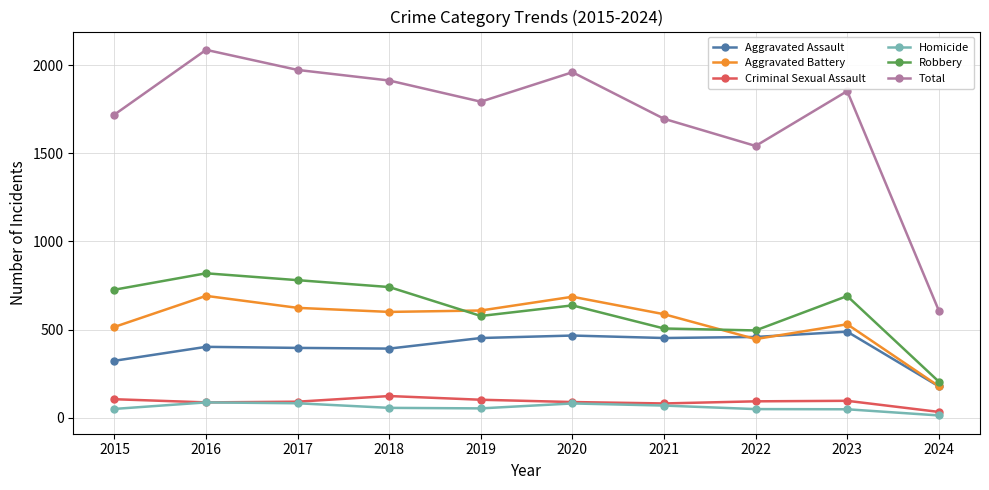

True or false: Total has a value of 2982 at 2023.

False